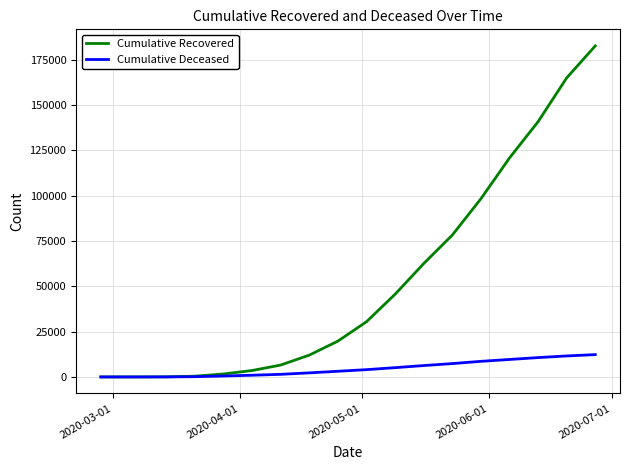

Which series has the largest total across all categories?

Cumulative Recovered